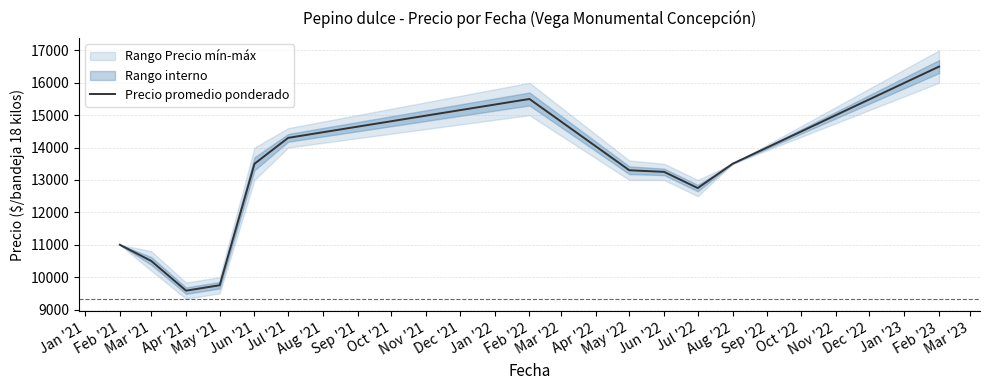

What is the highest value of the Precio promedio ponderado series?

16500.0